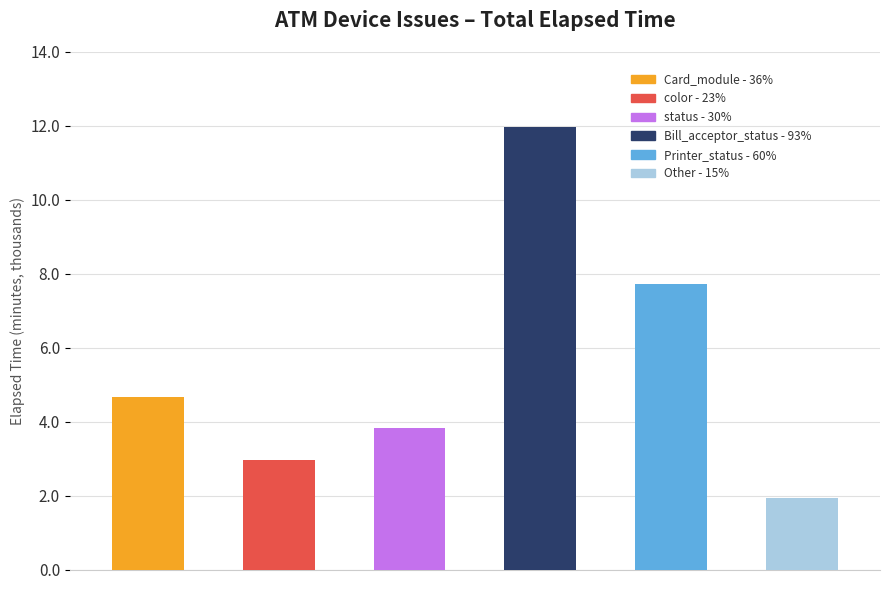

What is the label of the 2nd bar from the right?

Printer_status